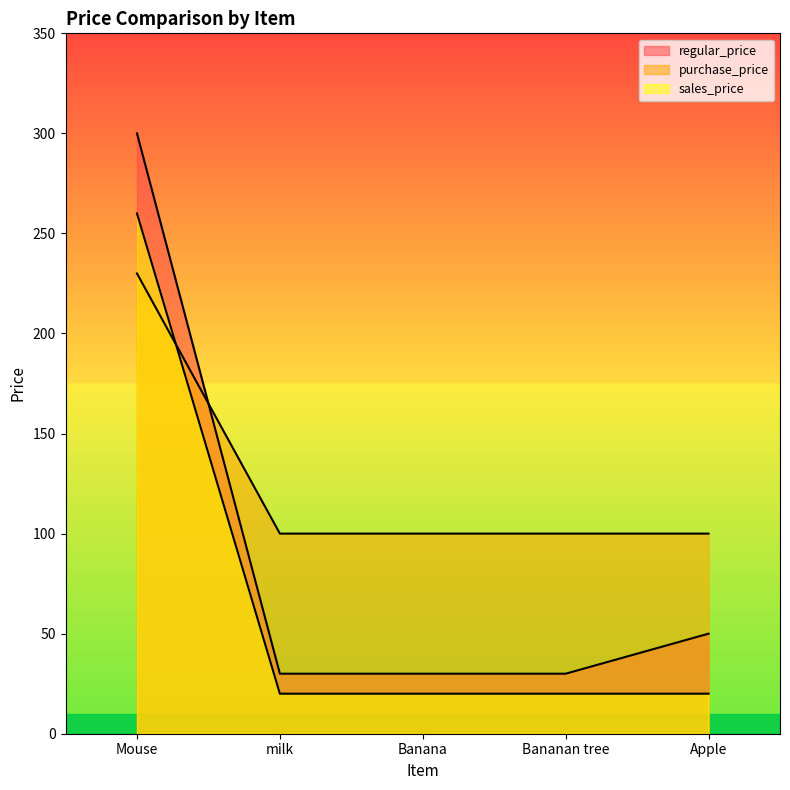

Which series ends up on top after the final intersection of purchase_price and sales_price?

purchase_price